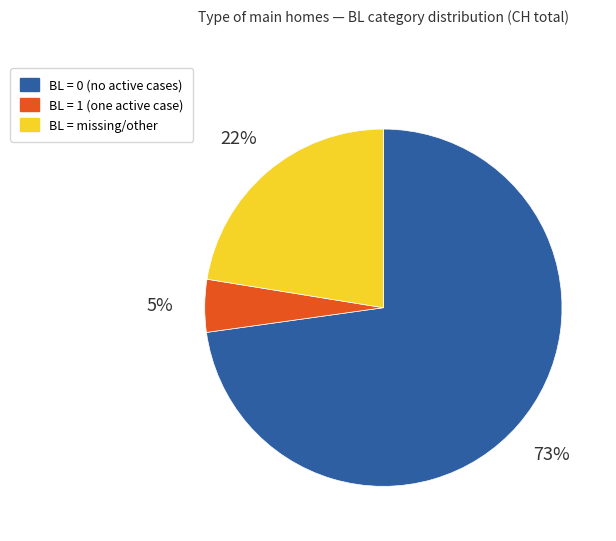

To the nearest percent, what is the average slice percentage?

33%